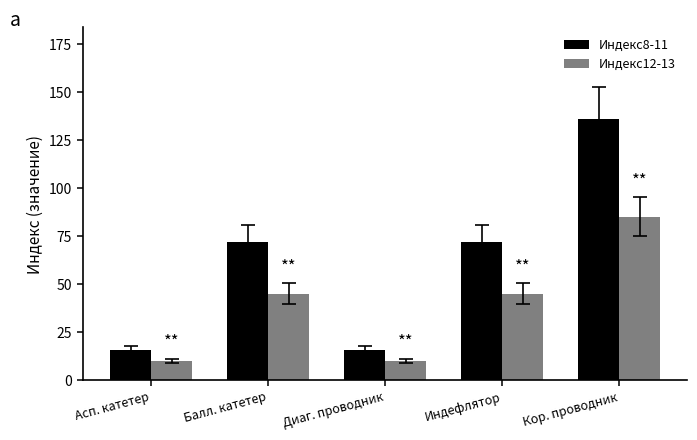

What is the difference between the second highest and minimum values in the Индекс12-13 series?

35